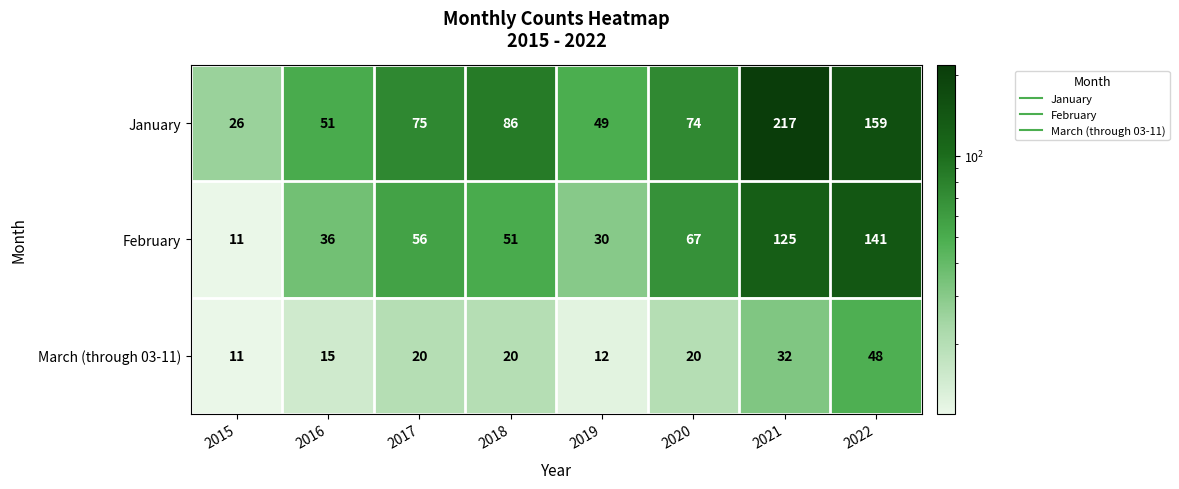

Is it true that January equals 51 at 2016?

True